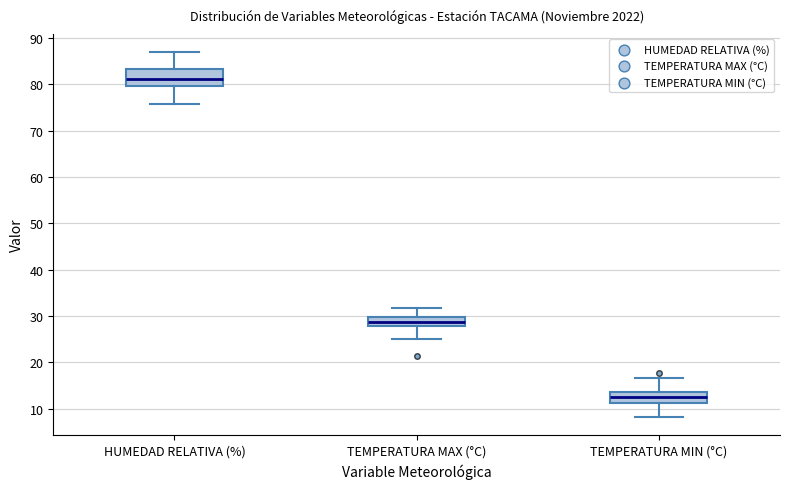

Reading left to right, transcribe this box plot: for each box, give where its median line is, the range the box spans, and where its two whiskers end, as read against the y-axis. The values are not printed on the chart, so give them approximately, as read against the axis.

HUMEDAD RELATIVA (%): median 81, box 80 to 83, whiskers 76 to 87
TEMPERATURA MAX (°C): median 29, box 28 to 30, whiskers 25 to 32
TEMPERATURA MIN (°C): median 13, box 11 to 14, whiskers 8 to 17